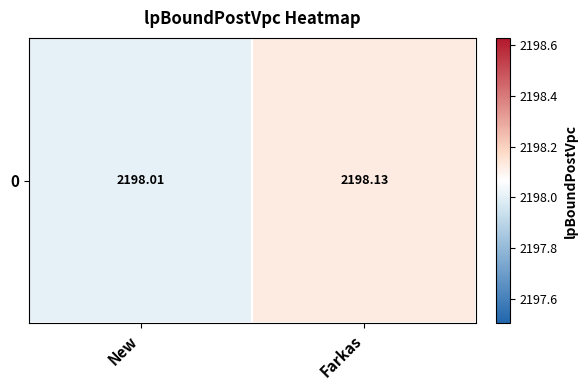

Reading left to right, what are all the values shown in this chart?

New=2198.0	Farkas=2198.1